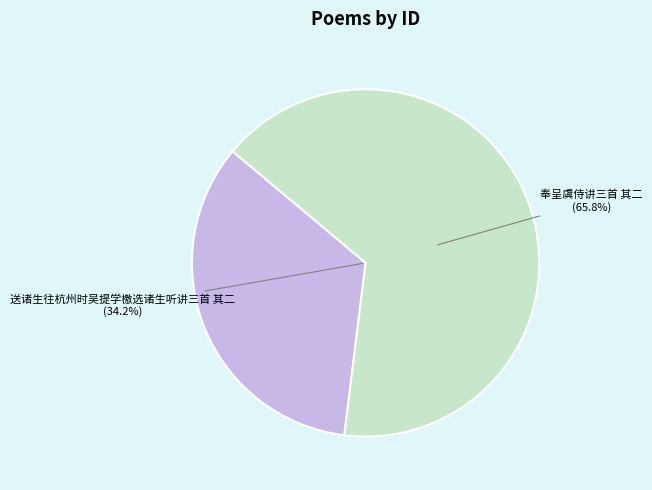

Is it true that 送诸生往杭州时吴提学檄选诸生听讲三首 其二 is 44% of the pie?

False